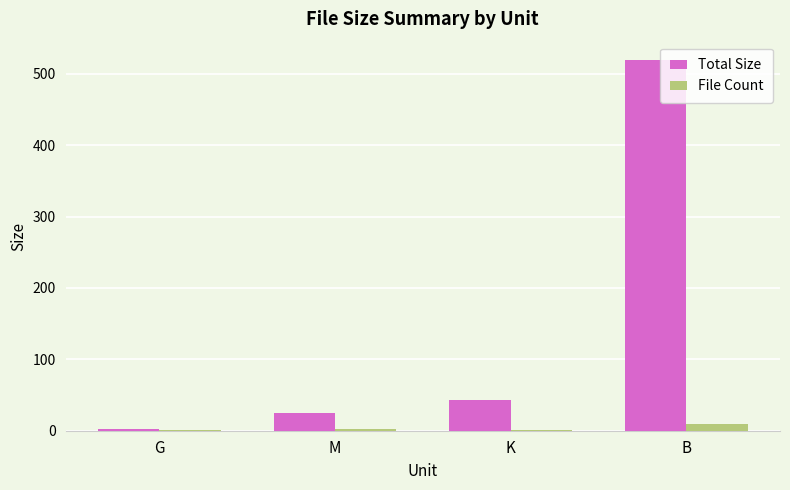

Is the value of Total Size at B greater than the value of File Count at B?

Yes